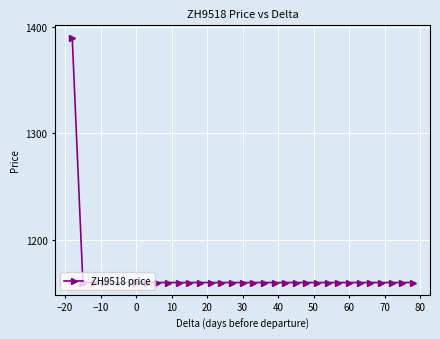

Reading left to right, what are all the values shown in this chart?

1390	1160	1160	1160	1160	1160	1160	1160	1160	1160	1160	1160	1160	1160	1160	1160	1160	1160	1160	1160	1160	1160	1160	1160	1160	1160	1160	1160	1160	1160	1160